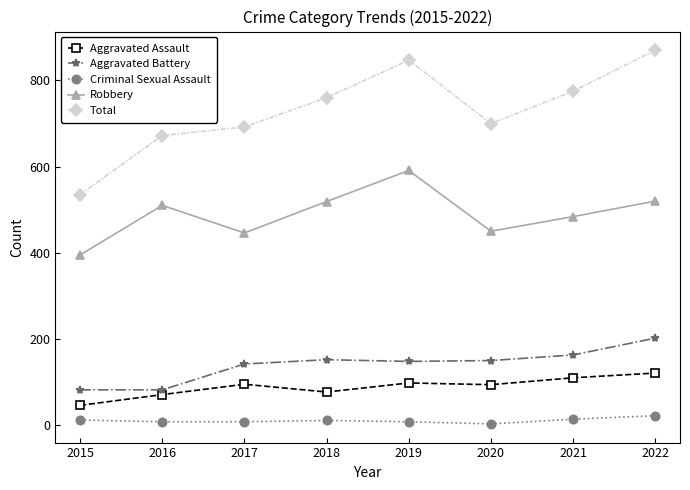

What is the lowest value of the Aggravated Assault series?

46